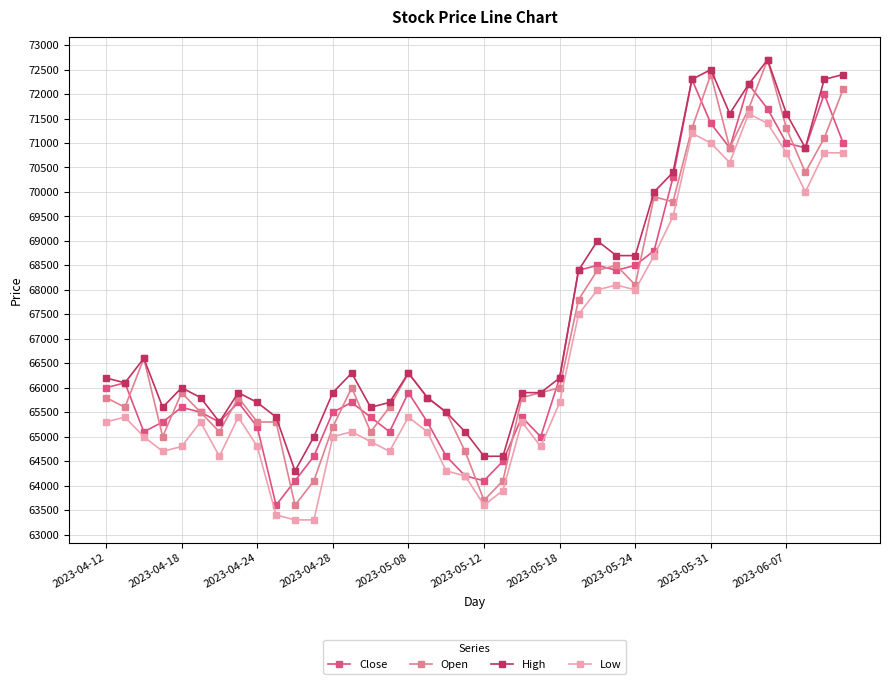

Which series has the largest range (max minus min)?

Open